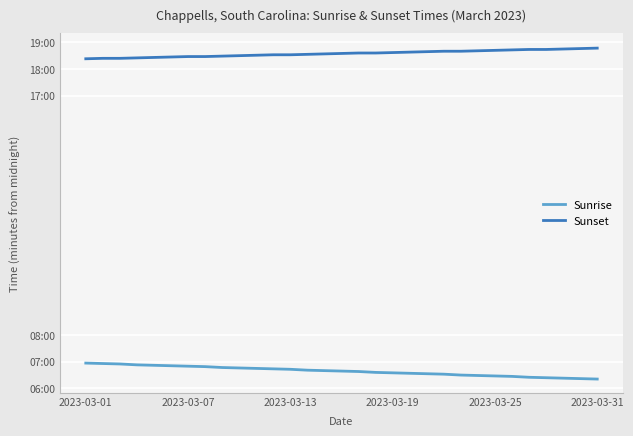

True or false: Sunrise and Sunset intersect in this chart.

False